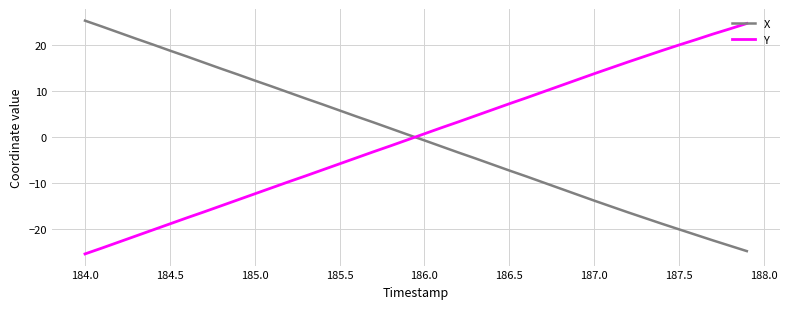

How many categories are shown in the chart?

40